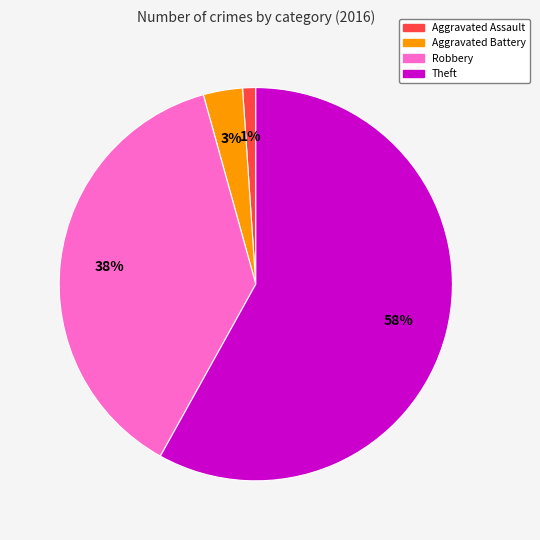

To the nearest percent, what is the average slice percentage?

25%